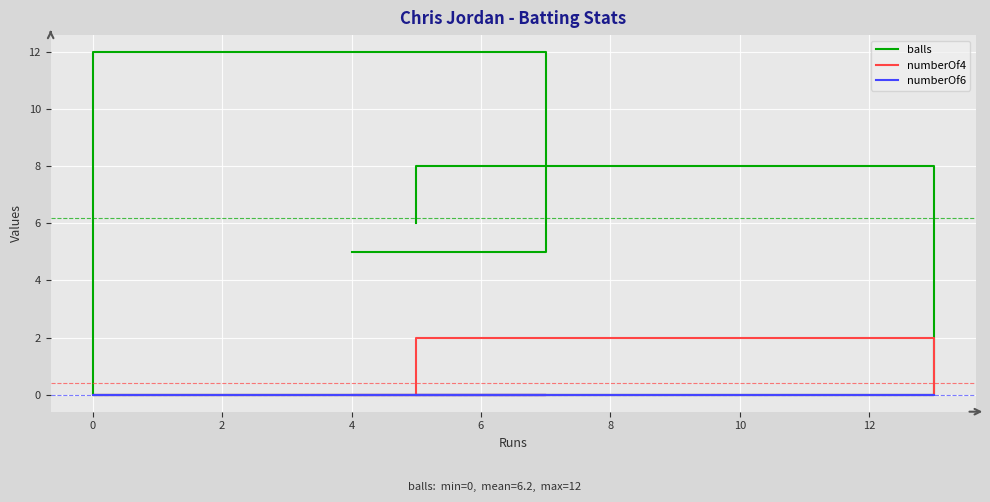

What position from the left is 0?

2